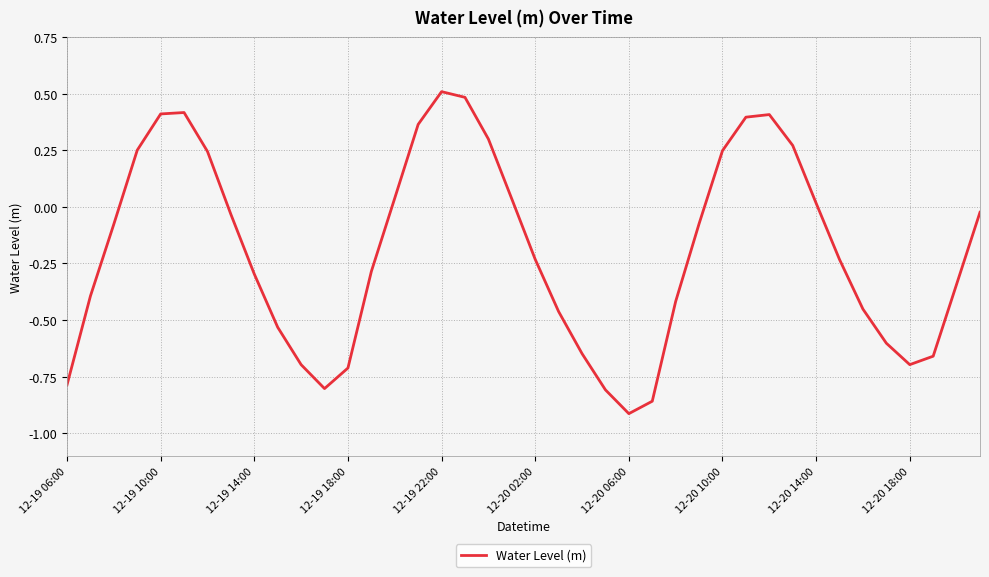

What is the difference between the maximum and minimum values?

1.4